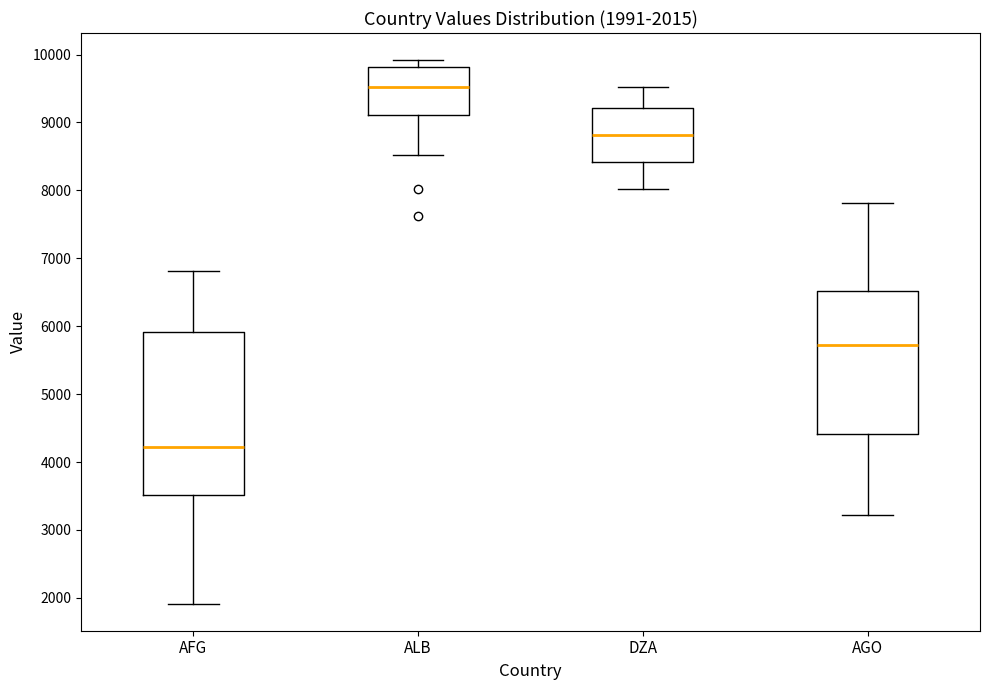

Which box has the highest median line?

ALB